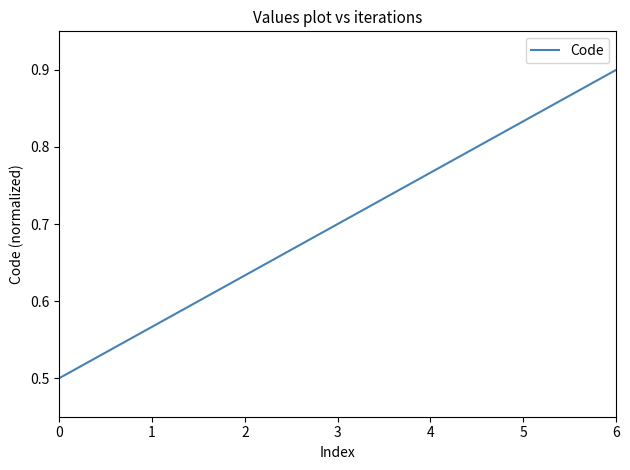

True or false: the data shows 1.2 at 5.

False